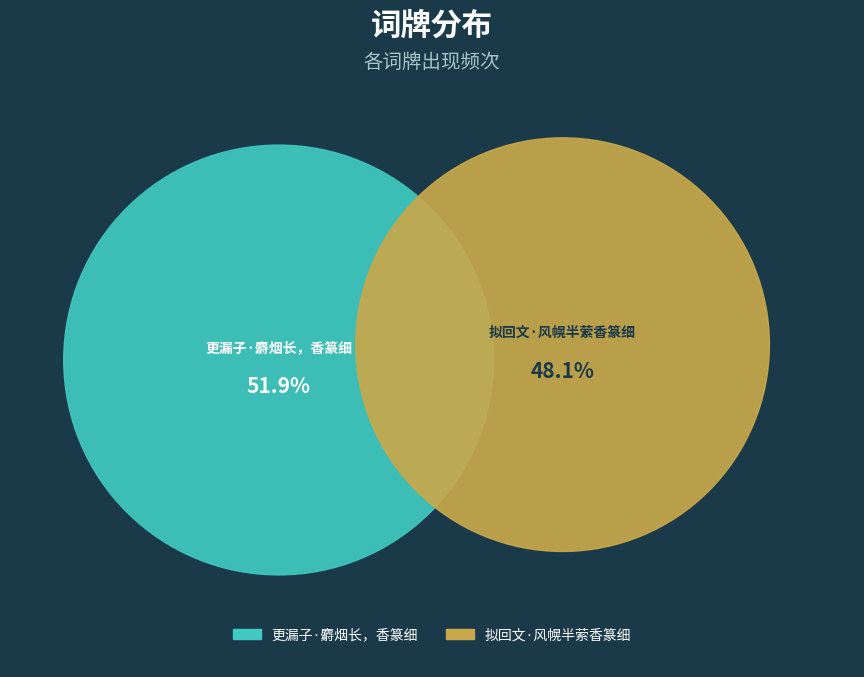

Which slice is the smallest?

拟回文·风幌半萦香篆细